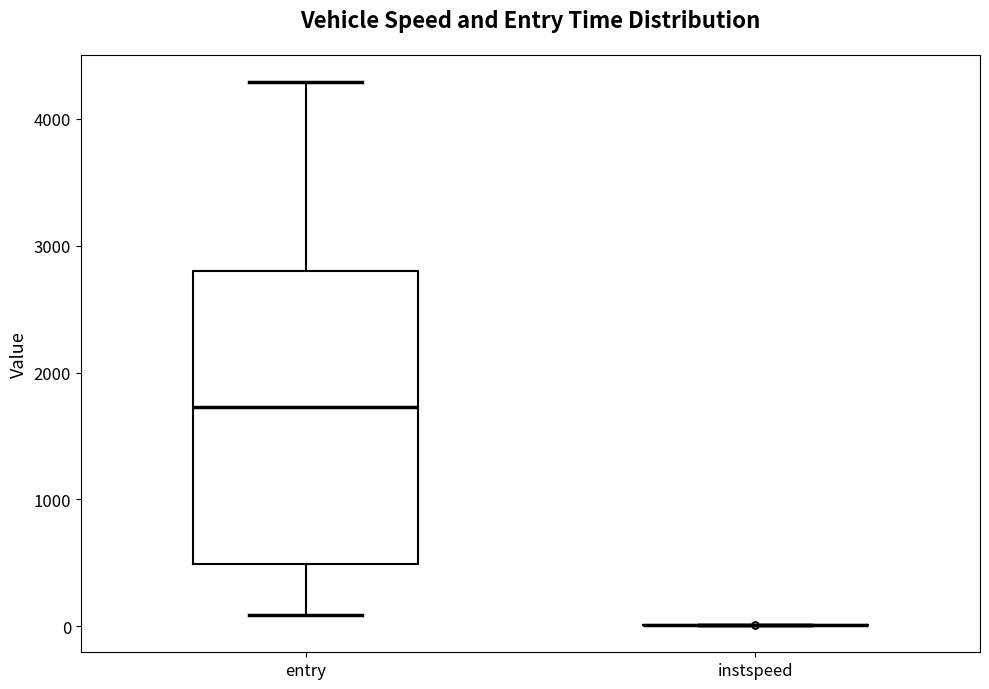

Reading left to right, transcribe this box plot: for each box, give where its median line is, the range the box spans, and where its two whiskers end, as read against the y-axis. The values are not printed on the chart, so give them approximately, as read against the axis.

entry: median 1700, box 500 to 2800, whiskers 100 to 4300
instspeed: box collapsed to a line at 0, whiskers 0 to 0